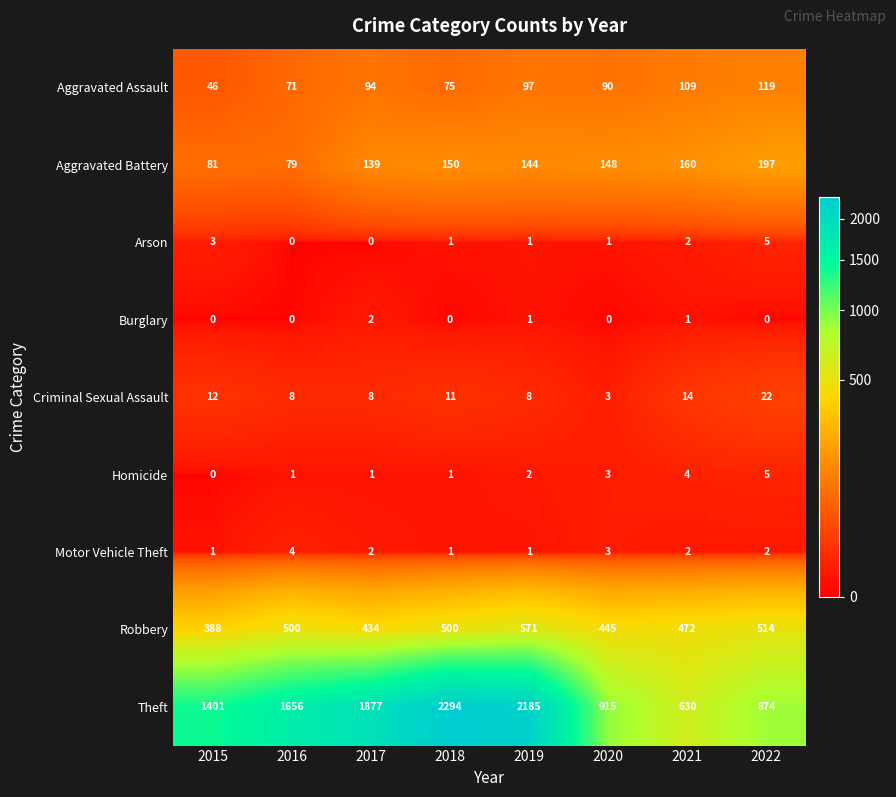

What is the spread (max minus min) of values at 2016?

1656